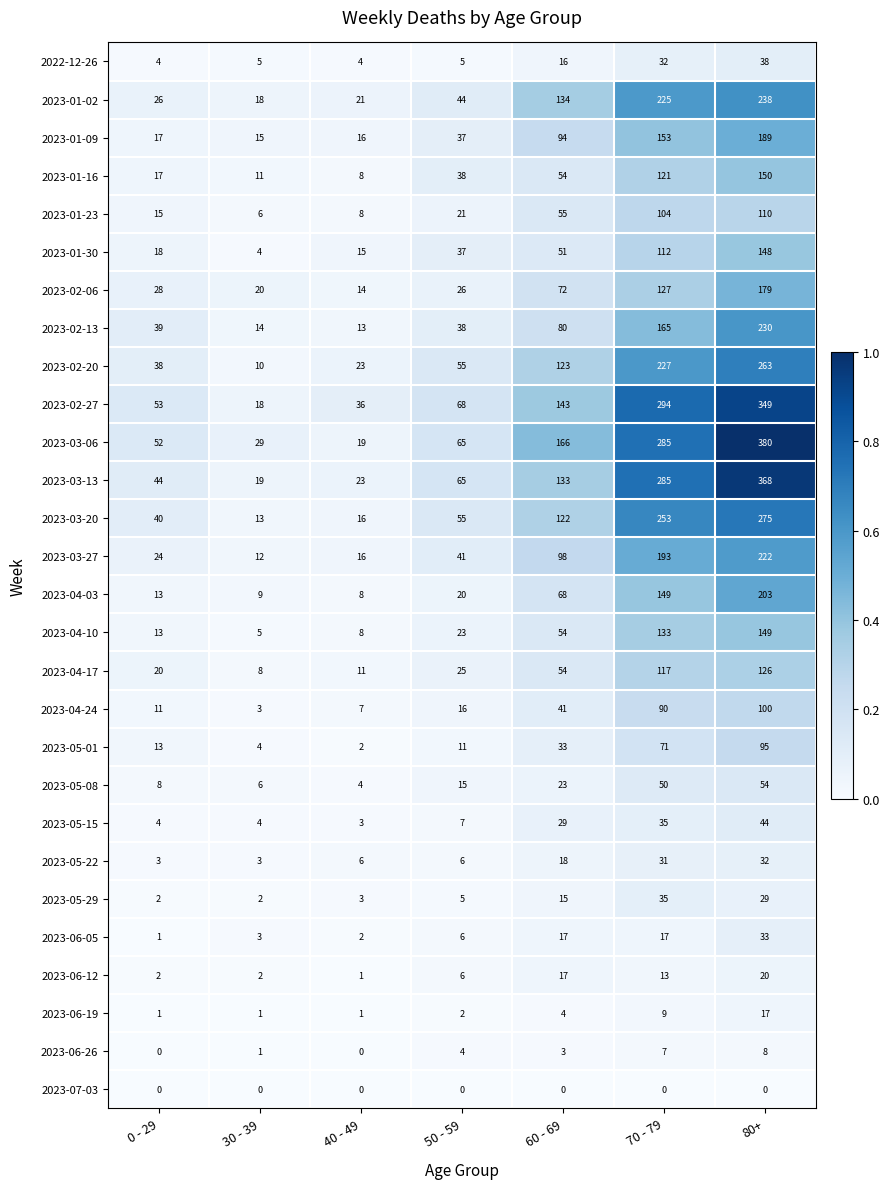

Is it true that 2023-04-03 equals 16 at 30 - 39?

False